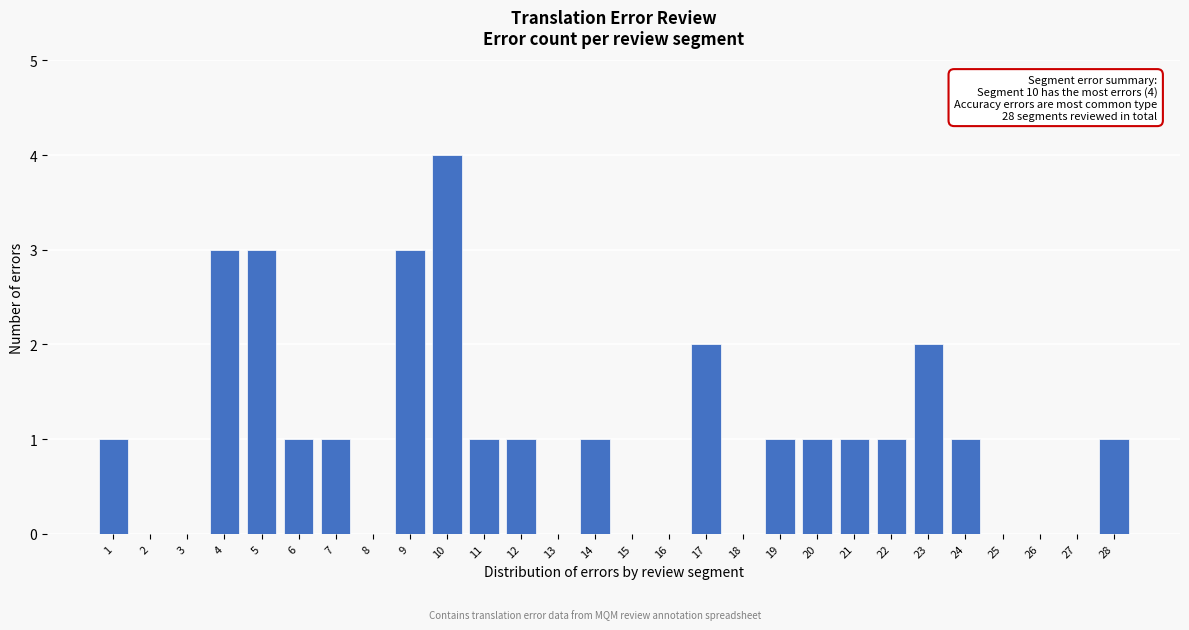

What is the sum of all values?

29